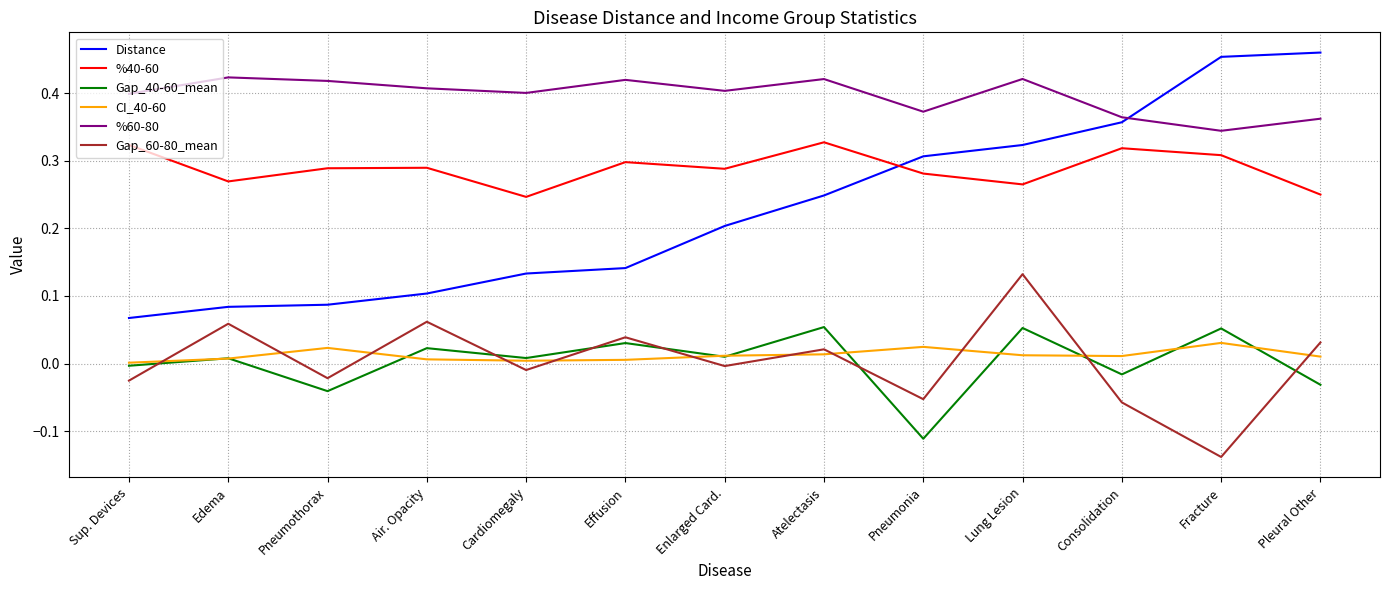

The value of Distance at Air. Opacity is 0.2. True or false?

False